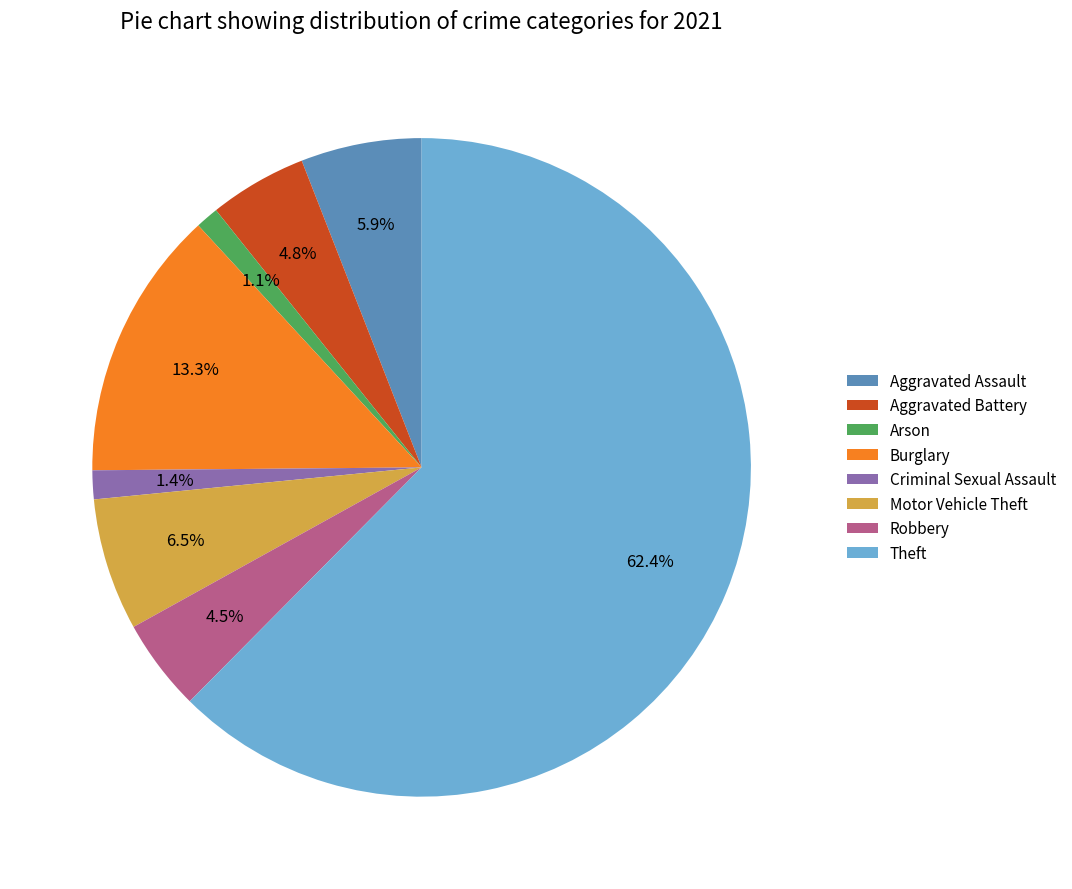

What is the ratio of the value at Criminal Sexual Assault to the value at Robbery?

0.3